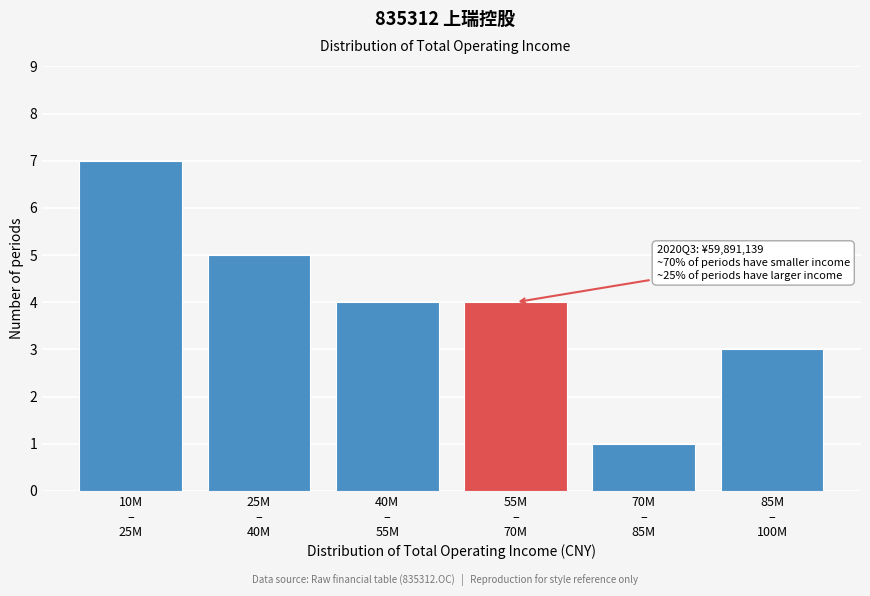

Reading left to right, list all the values displayed in this chart.

7	5	4	4	1	3